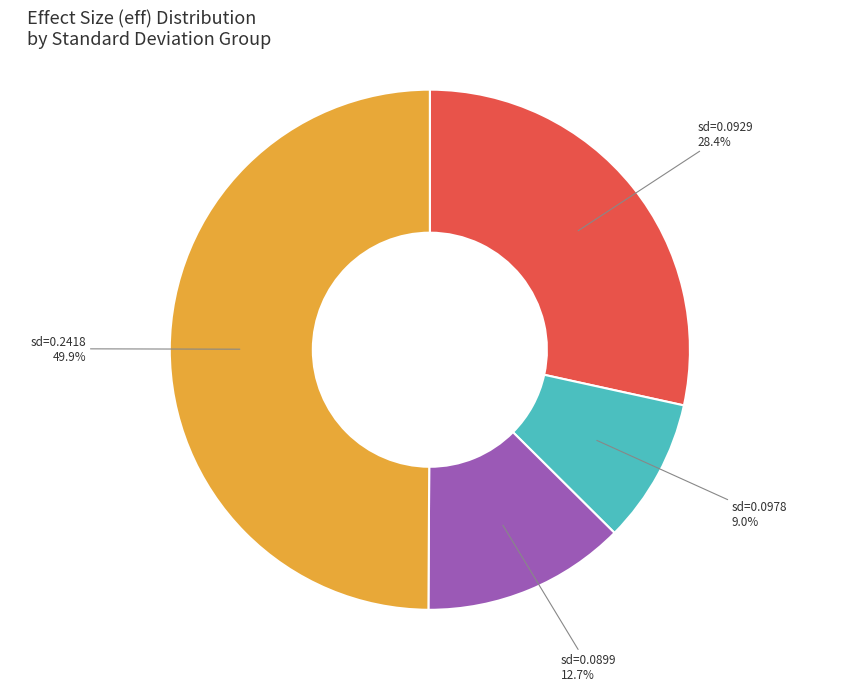

To the nearest percent, what is the average slice percentage?

25%